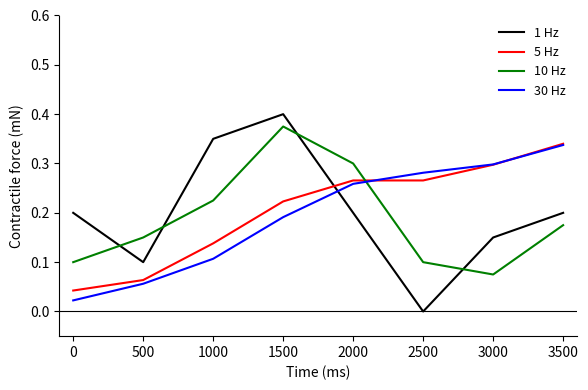

Which label corresponds to the smallest value in the chart?

2500